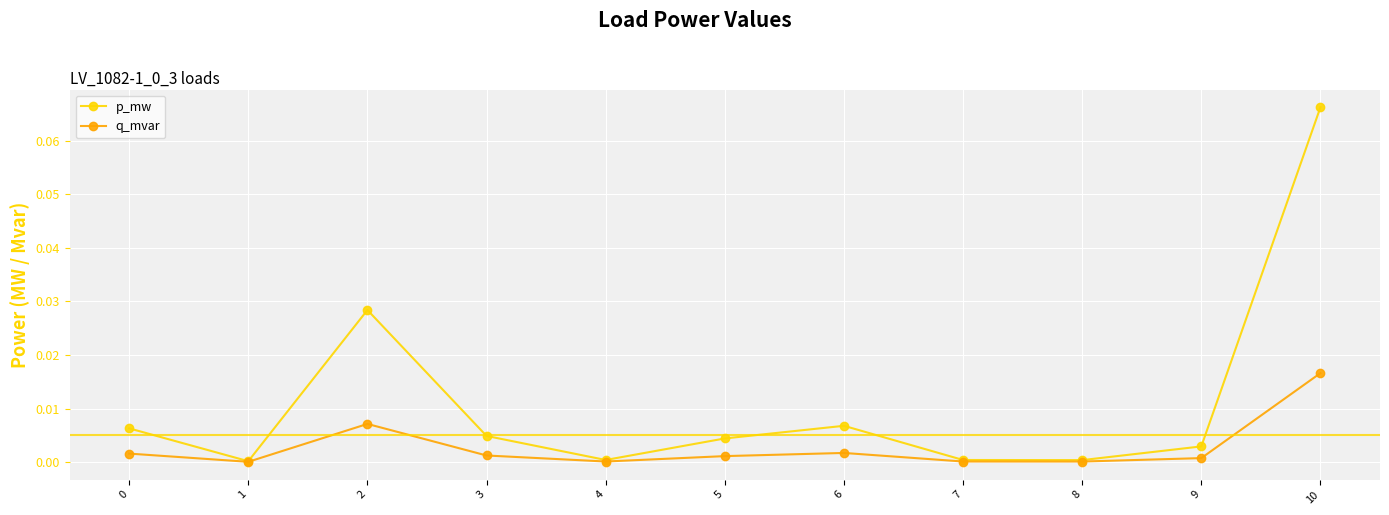

List the series in order of their overall mean, highest first.

p_mw, q_mvar